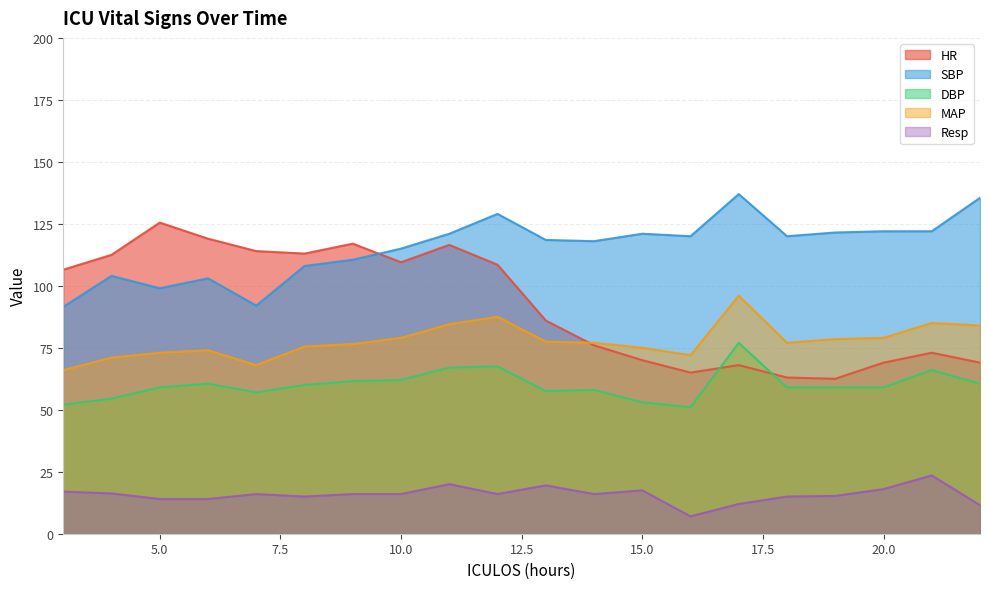

Which has a higher value, 4 or 18?

4